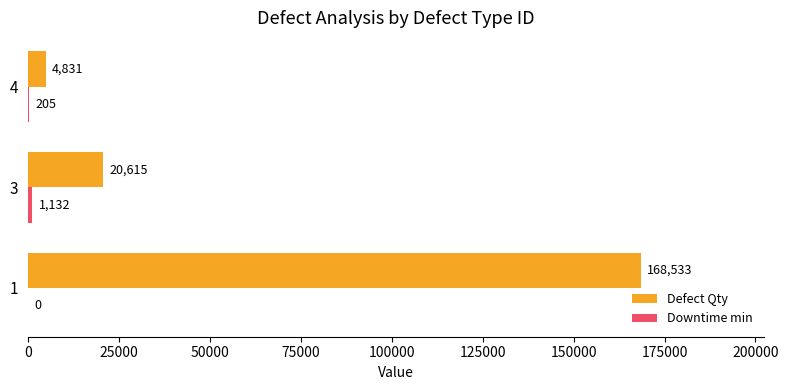

True or false: Defect Qty has a value of 98763 at 1.

False